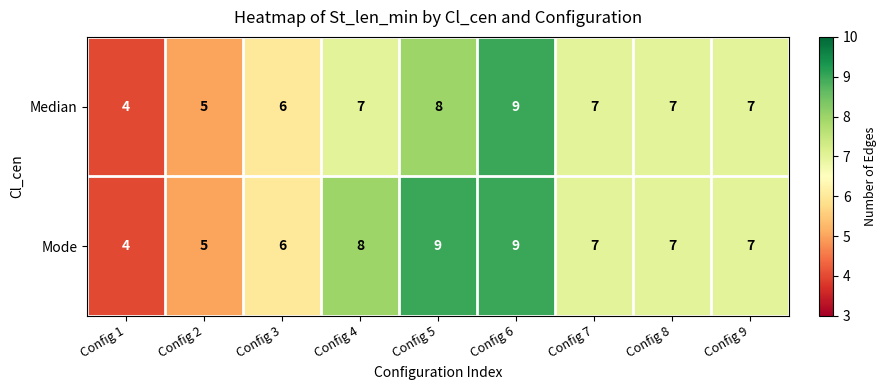

What is the approximate value of Median at Config 6?

9